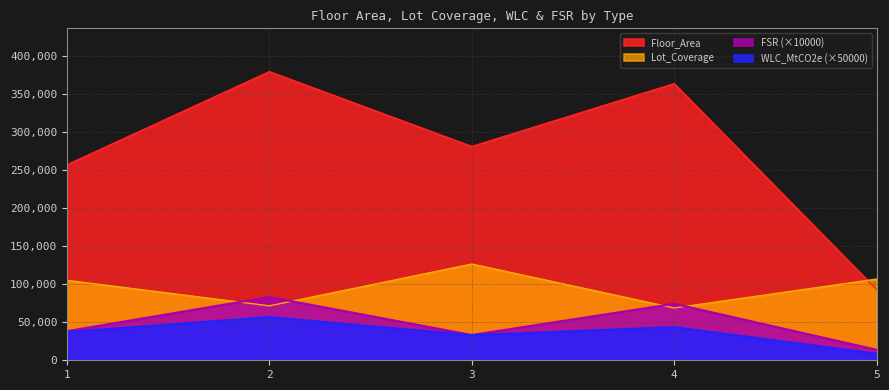

Reading left to right, extract all data points from this chart.

Floor_Area: 1=257320.0	2=379936.0	3=281410.0	4=364109.0	5=93060.0
WLC_MtCO2e: 1=37248.7	2=56777.6	3=33044.1	4=43685.9	5=8635.5
Lot_Coverage: 1=105242.8	2=71654.8	3=126670.2	4=68854.8	5=106903.8
FSR: 1=38364.9	2=83235.8	3=33256.0	4=74408.6	5=13806.8